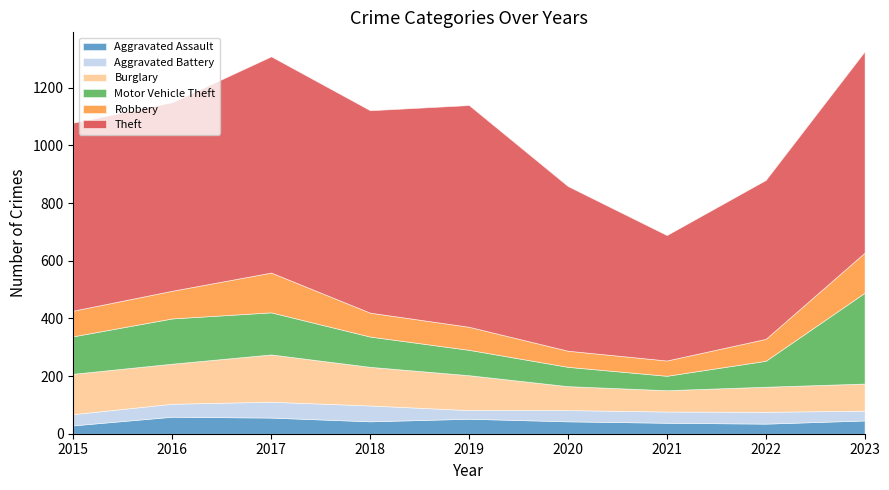

At which category is the sum across all series the highest?

2023